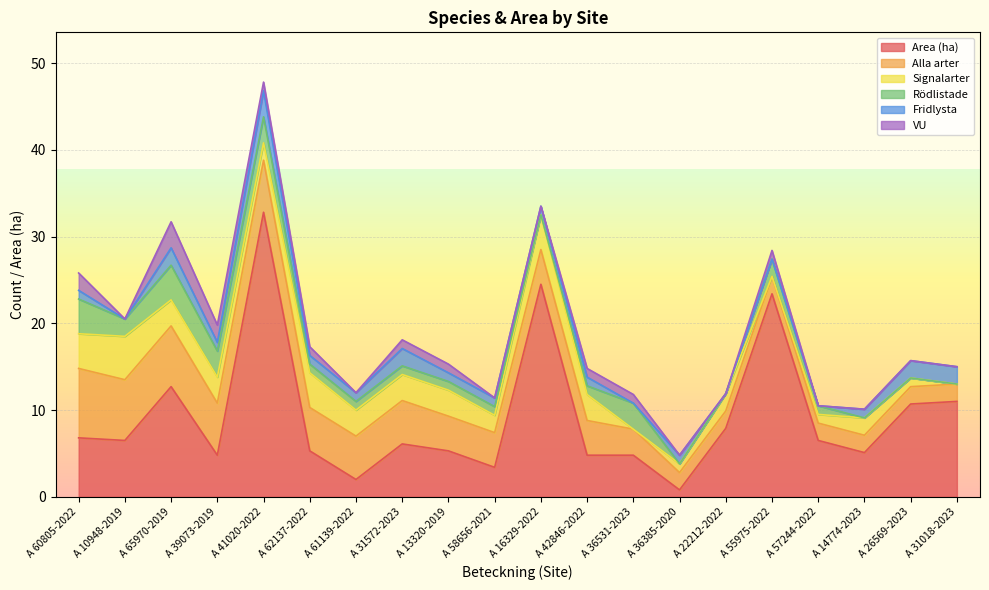

Which has a higher value, A 13320-2019 or A 16329-2022?

A 16329-2022